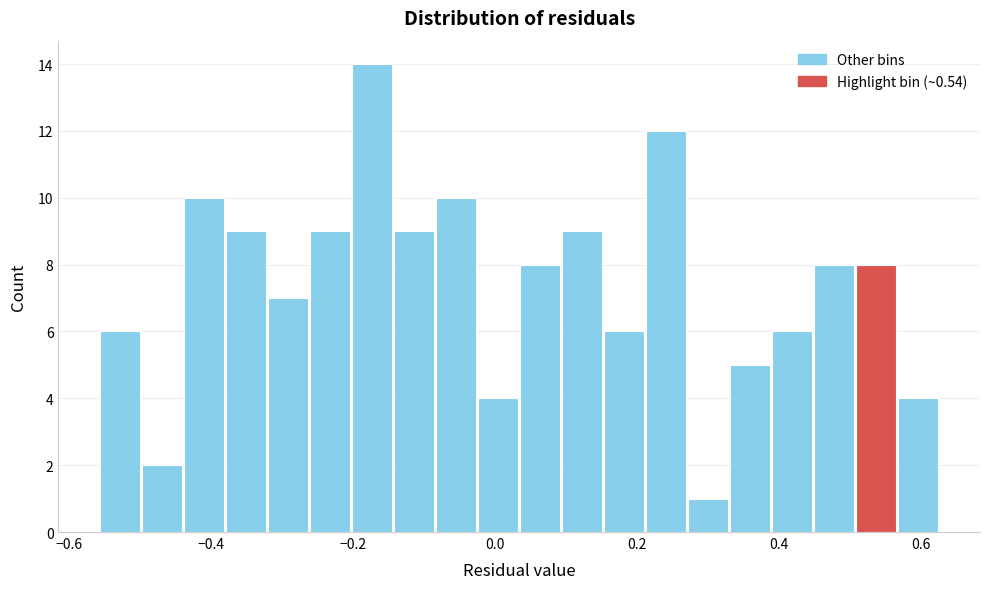

Around what value on the x-axis is the tallest bar? Give the approximate position of its centre, as read against the axis.

-0.18